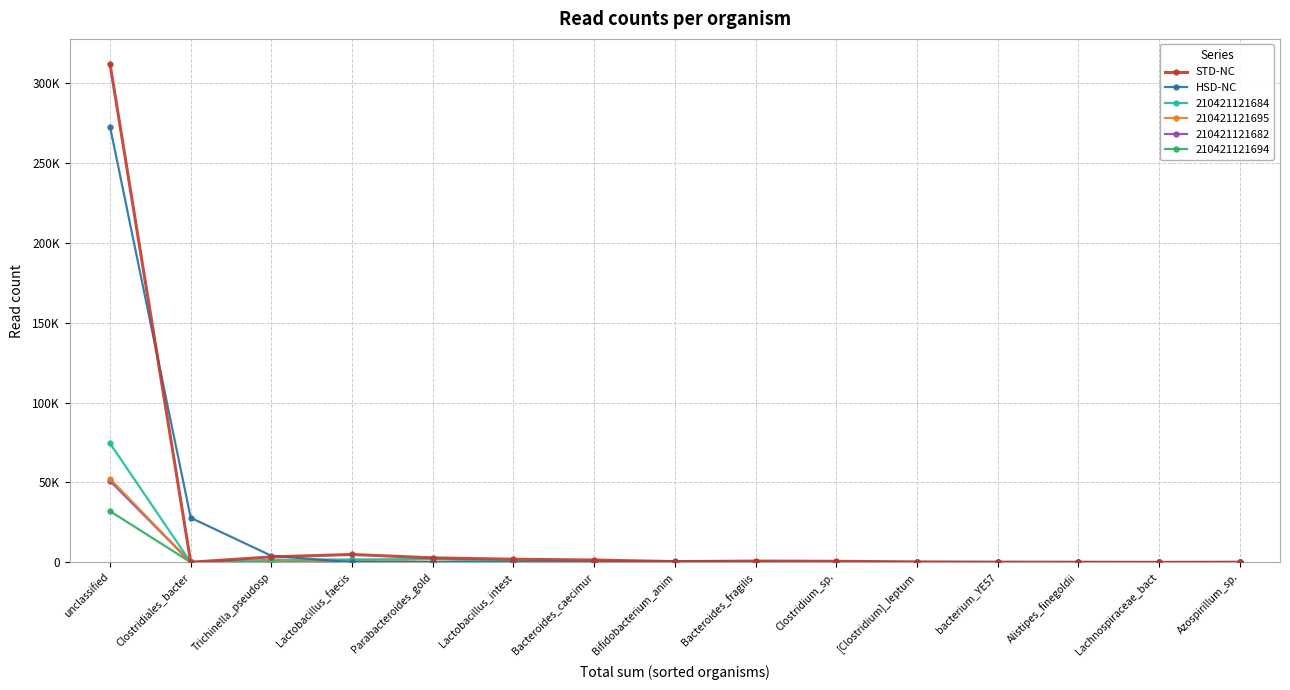

What are all the series names shown in the legend?

STD-NC, HSD-NC, 210421121684, 210421121695, 210421121682, 210421121694